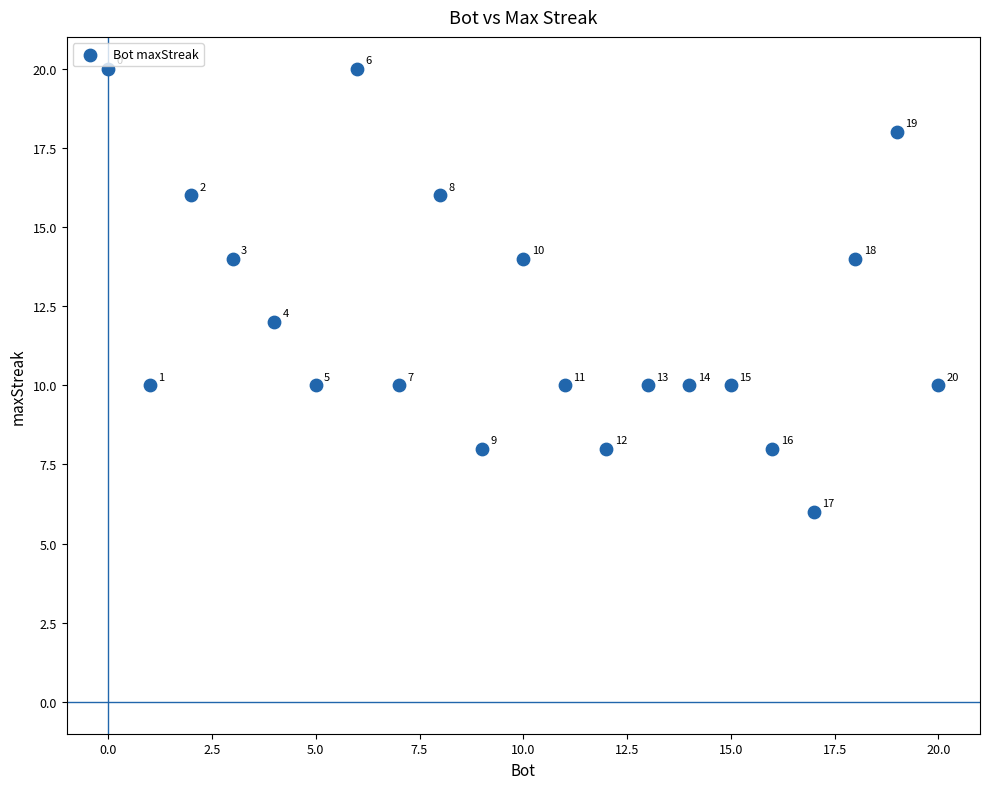

What is the range of Y values (max minus min)?

14